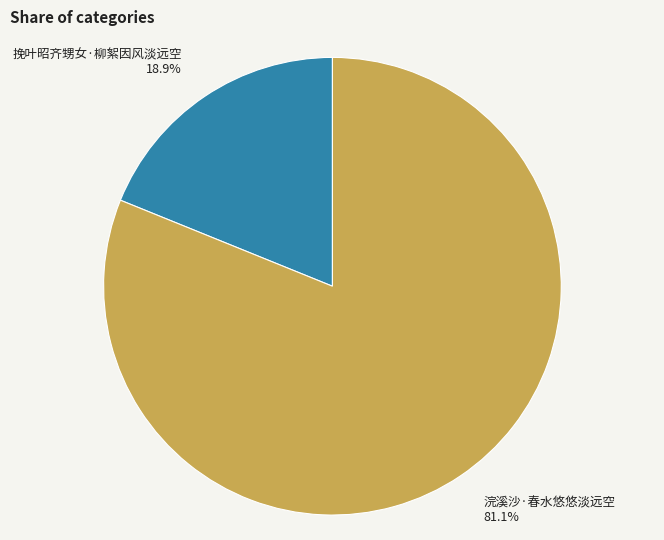

Combined, what portion of the pie is 挽叶昭齐甥女·柳絮因风淡远空 and 浣溪沙·春水悠悠淡远空?

100.0%